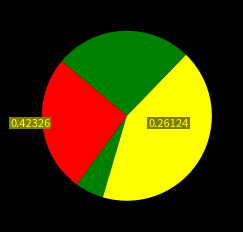

How many slices are in this pie chart?

4